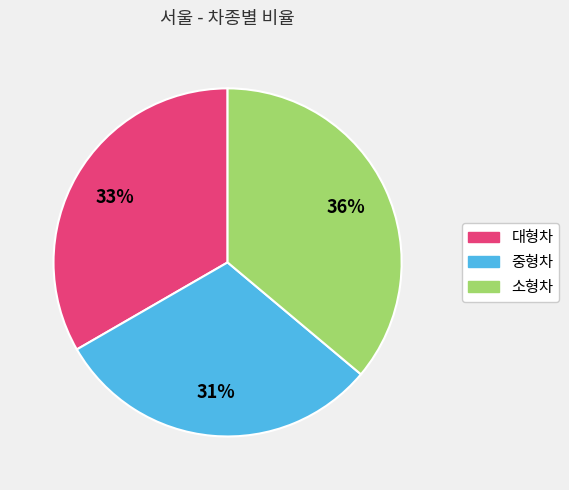

How many slices are in this pie chart?

3